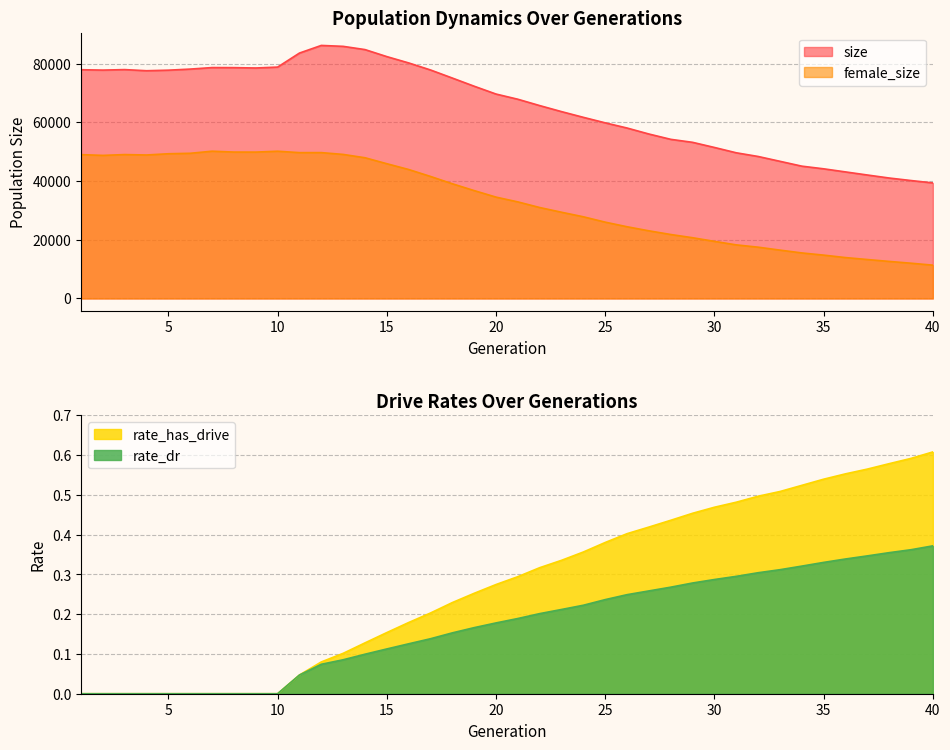

True or false: female_size has a value of 11339.0 at 40.

True